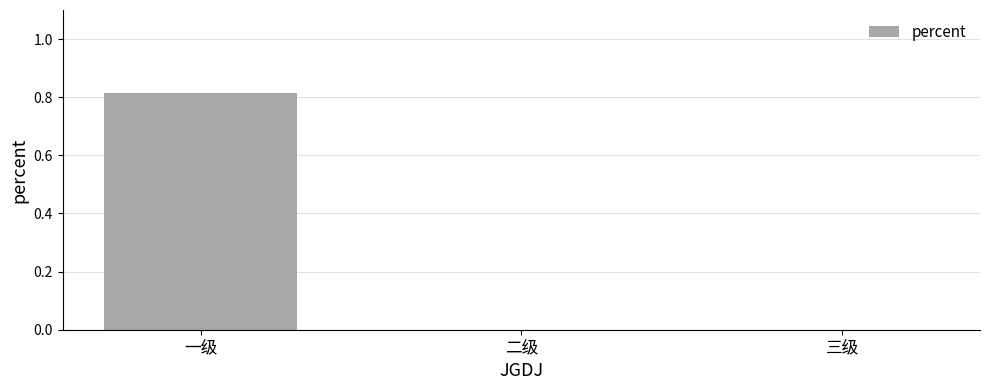

What is the change in value from 一级 to 二级?

-0.8